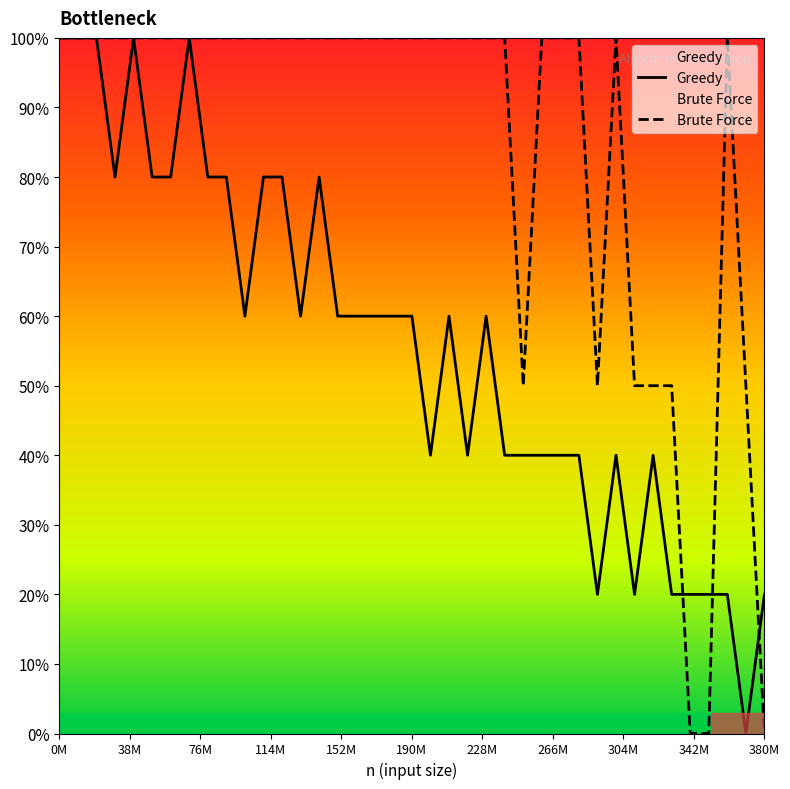

What is the difference between the second highest and minimum values in the Brute Force series?

100